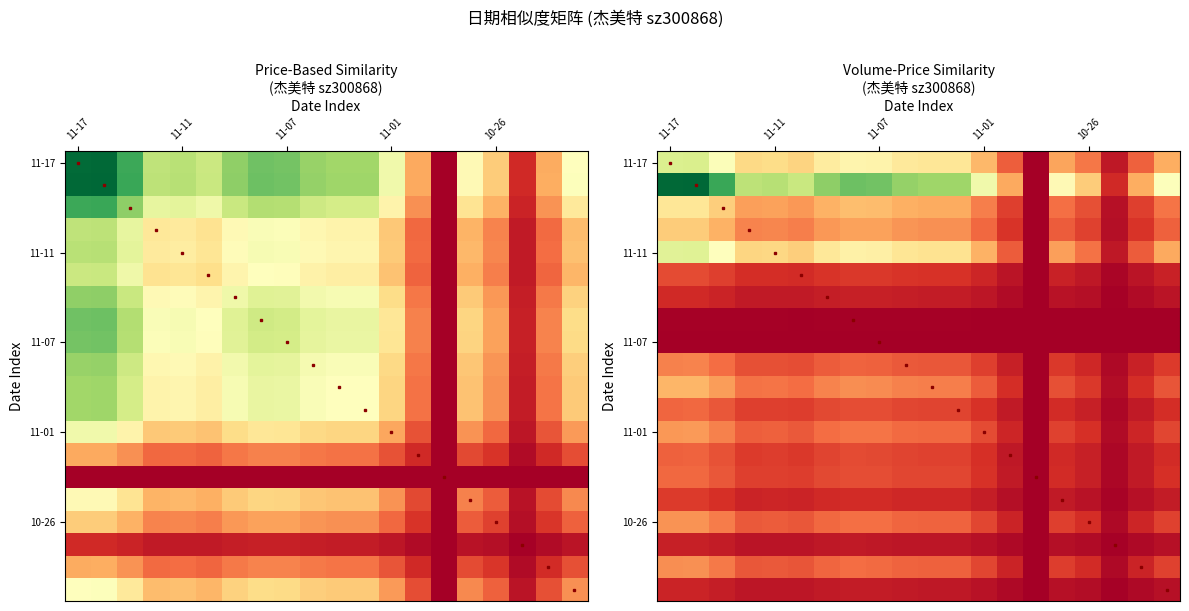

What is the maximum value shown in the chart?

1.0